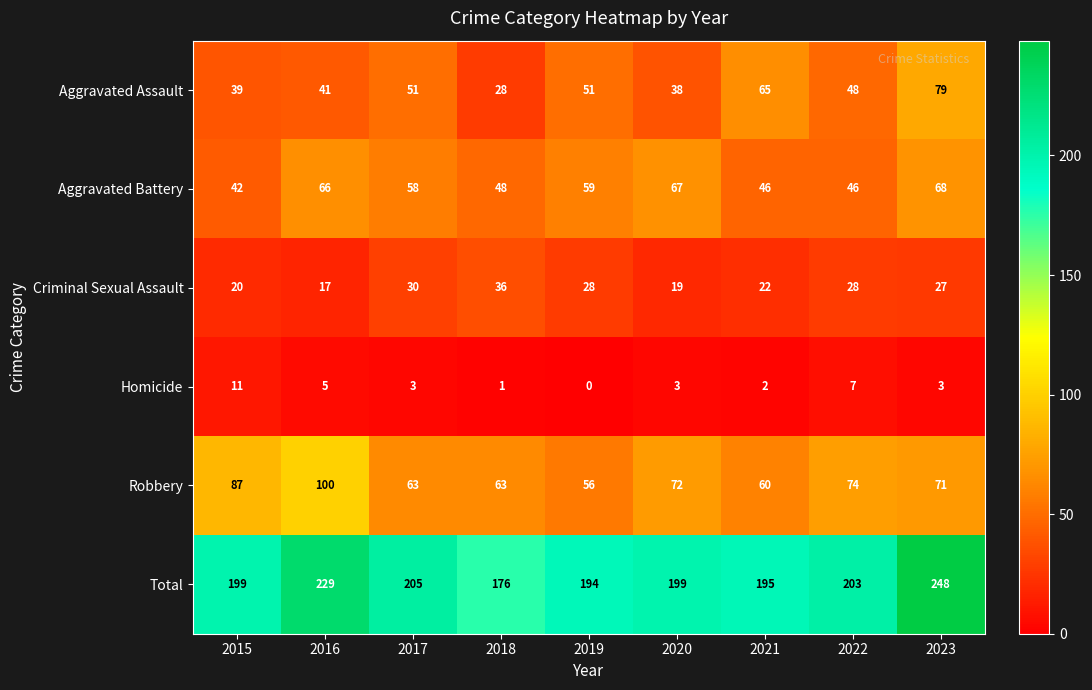

Rank the series by their maximum value, from lowest to highest.

Homicide, Criminal Sexual Assault, Aggravated Battery, Aggravated Assault, Robbery, Total